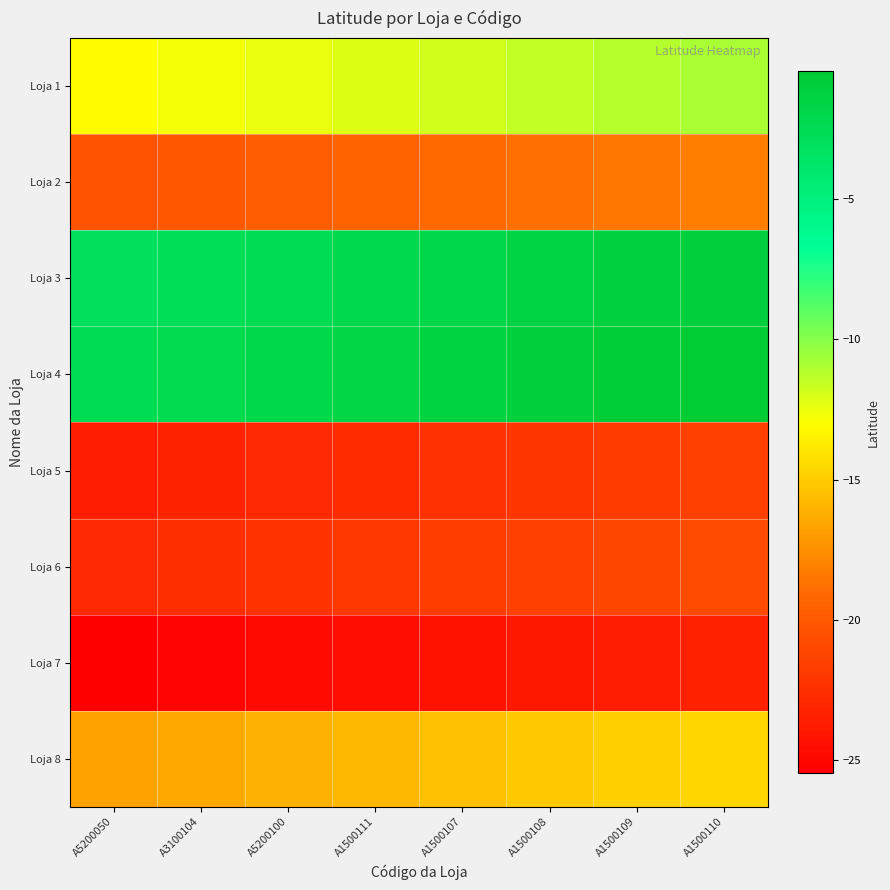

What is the greatest value displayed?

-0.5